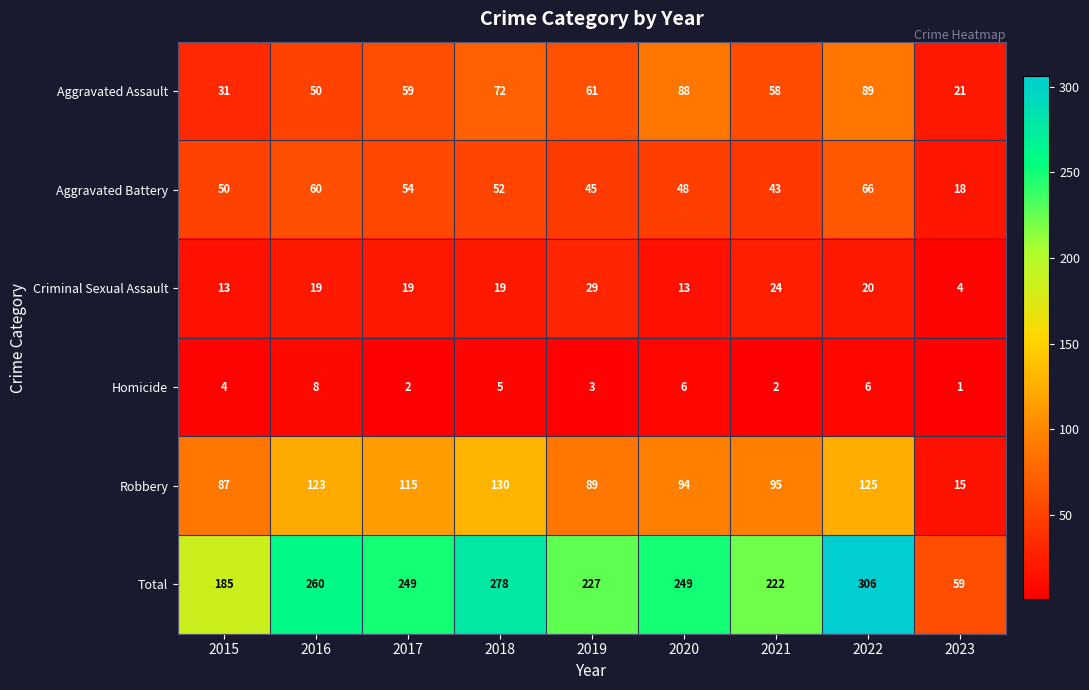

At how many categories does at least one series exceed 220?

7